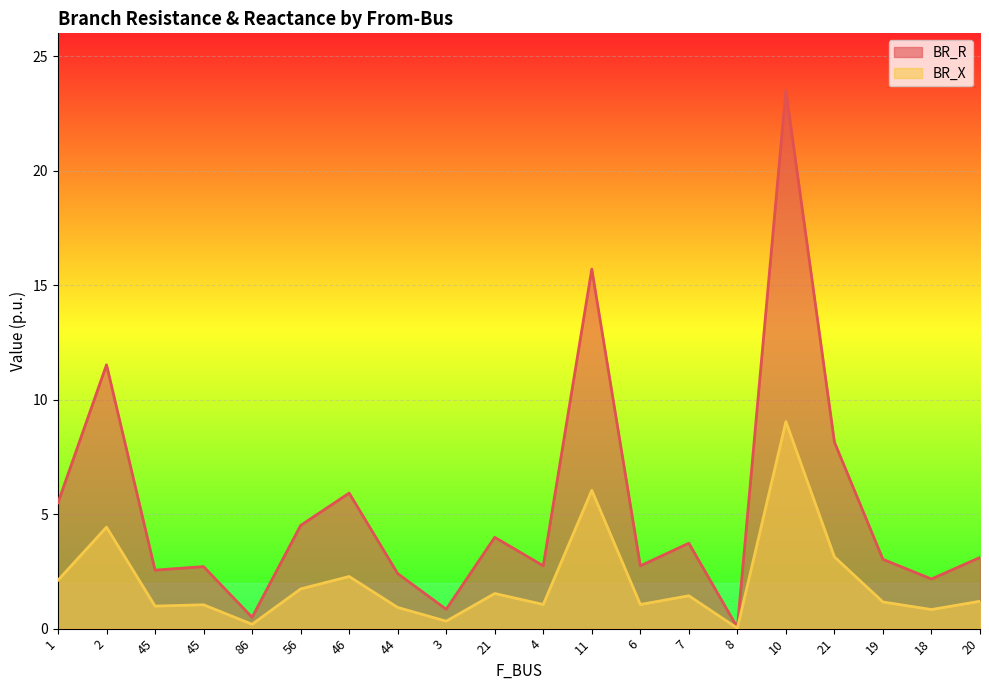

Does the chart display data point markers on the line(s)?

No